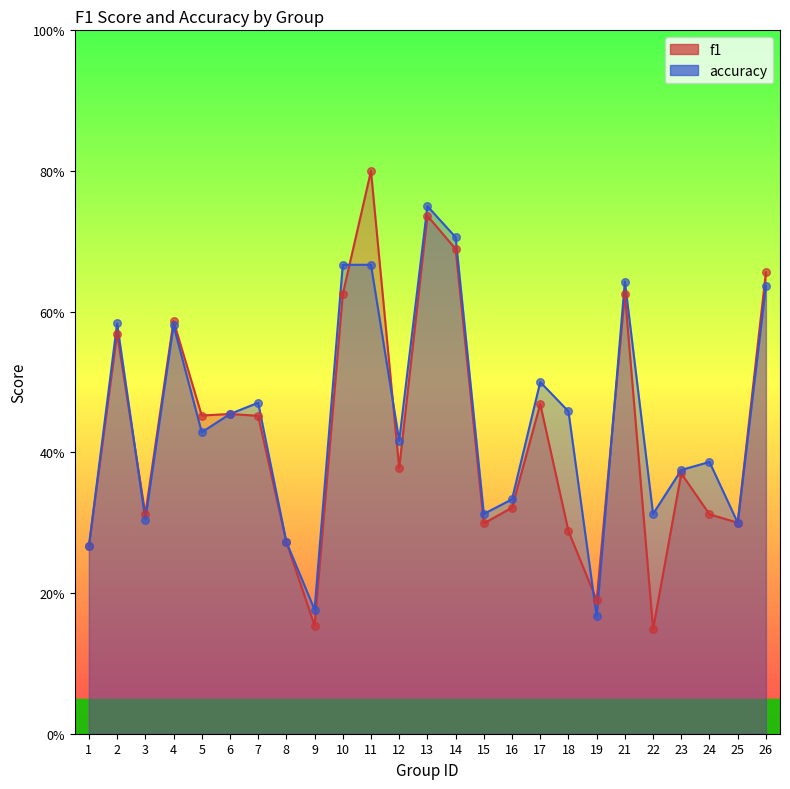

What are all the series names shown in the legend?

f1, accuracy